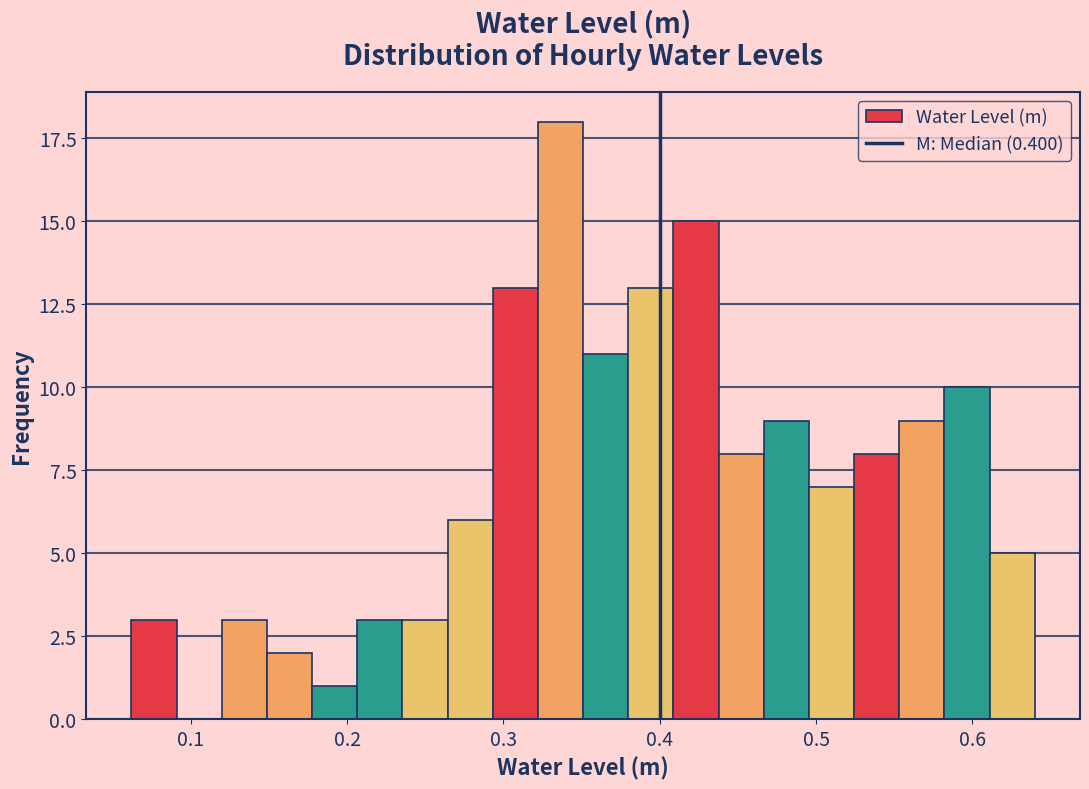

Read against the x-axis, roughly where is the centre of the tallest bar?

0.34